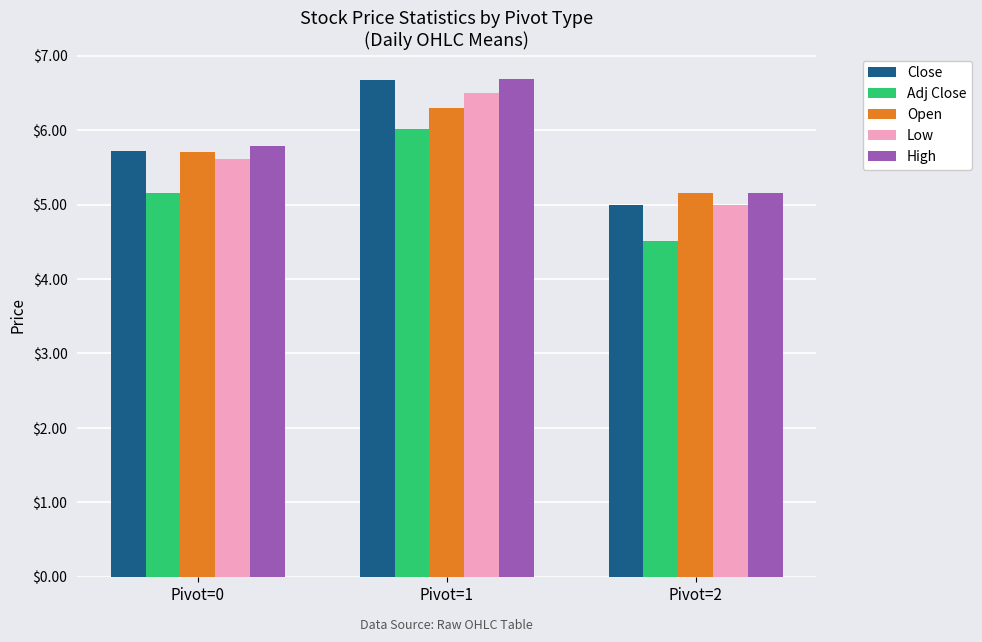

At which category does the chart reach its minimum across all series?

Pivot=2